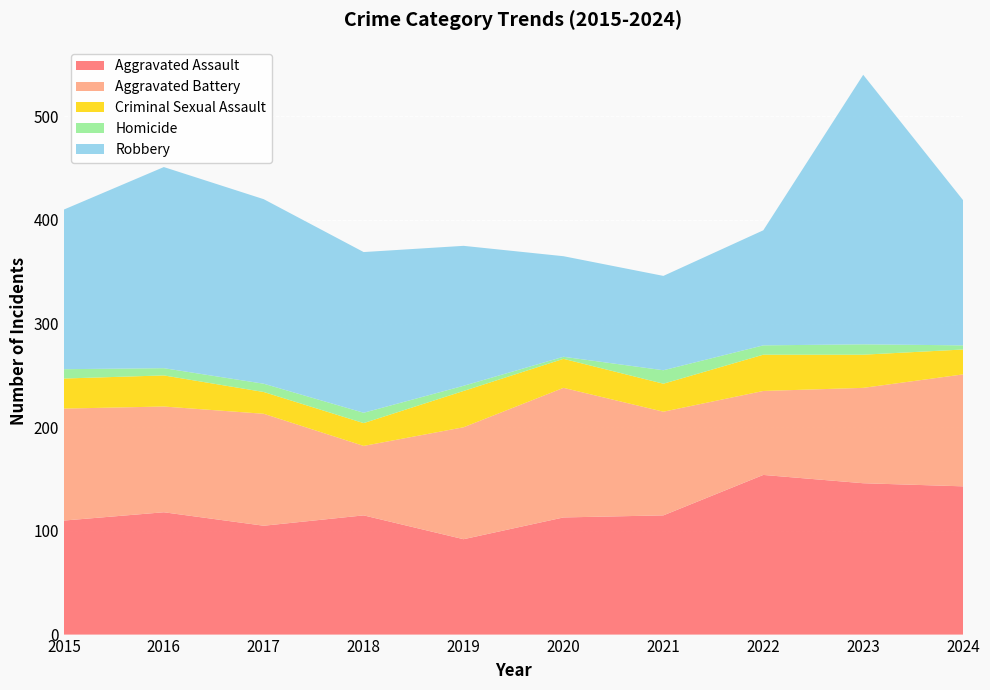

Reading left to right, list all the values displayed in this chart.

Aggravated Assault: 110	118	105	115	92	113	115	154	146	143
Aggravated Battery: 108	102	108	67	108	125	100	81	92	108
Criminal Sexual Assault: 29	30	21	22	35	28	27	35	32	24
Homicide: 9	7	8	10	5	2	13	9	10	4
Robbery: 154	194	178	155	135	97	91	111	260	140